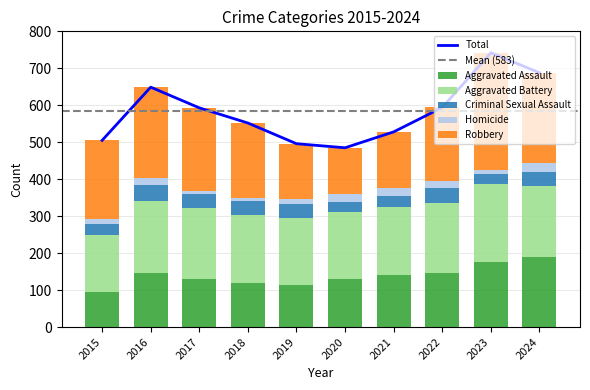

Rank the categories by Robbery value from lowest to highest.

2020, 2019, 2021, 2022, 2018, 2015, 2017, 2024, 2016, 2023